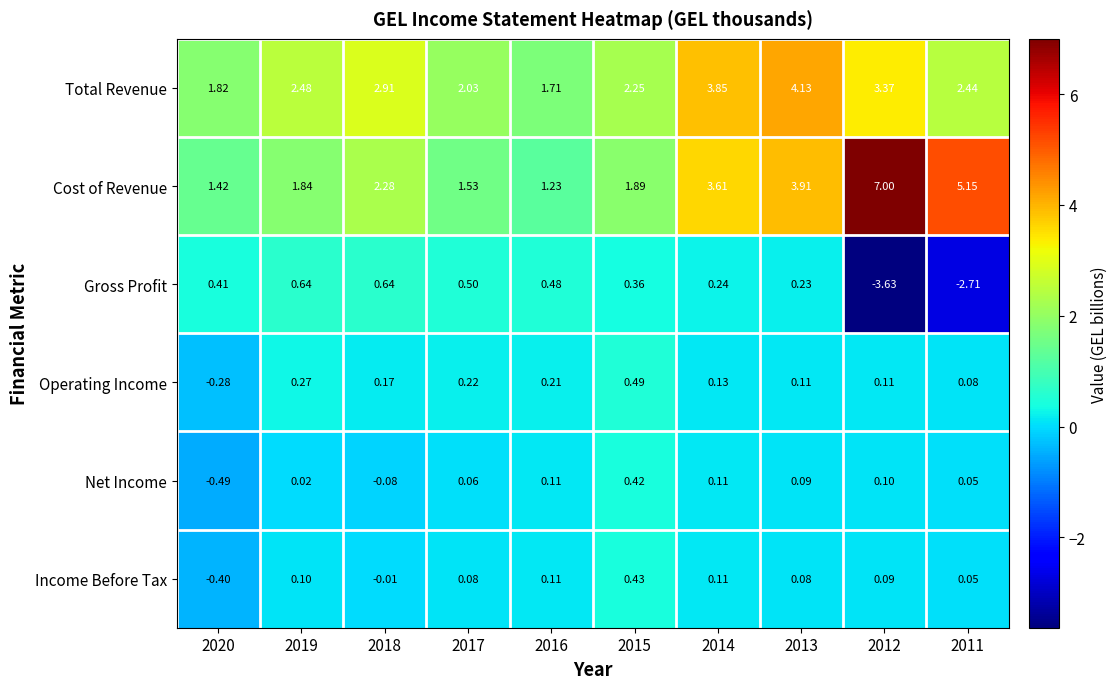

Rank the series at 2018 from lowest to highest value.

Net Income, Income Before Tax, Operating Income, Gross Profit, Cost of Revenue, Total Revenue